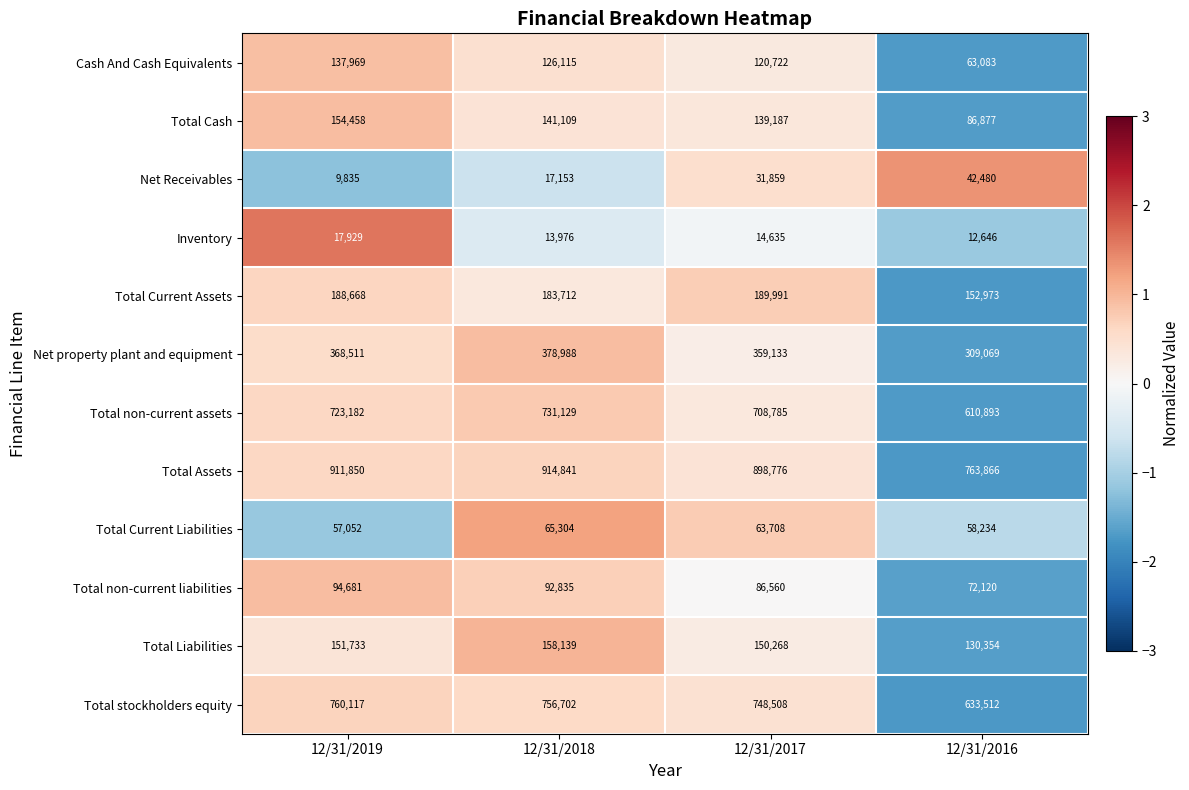

Which series changed the most between 12/31/2019 and 12/31/2017?

Net Receivables